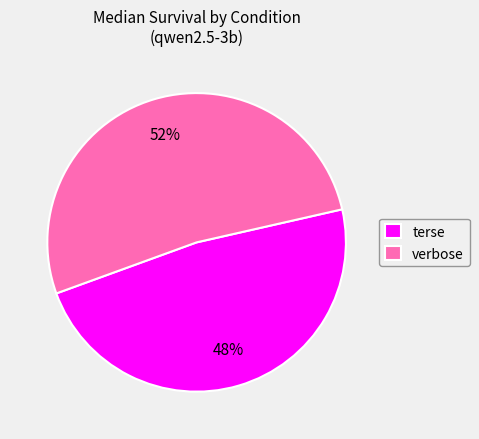

Do terse and verbose together represent more than half of the pie?

Yes